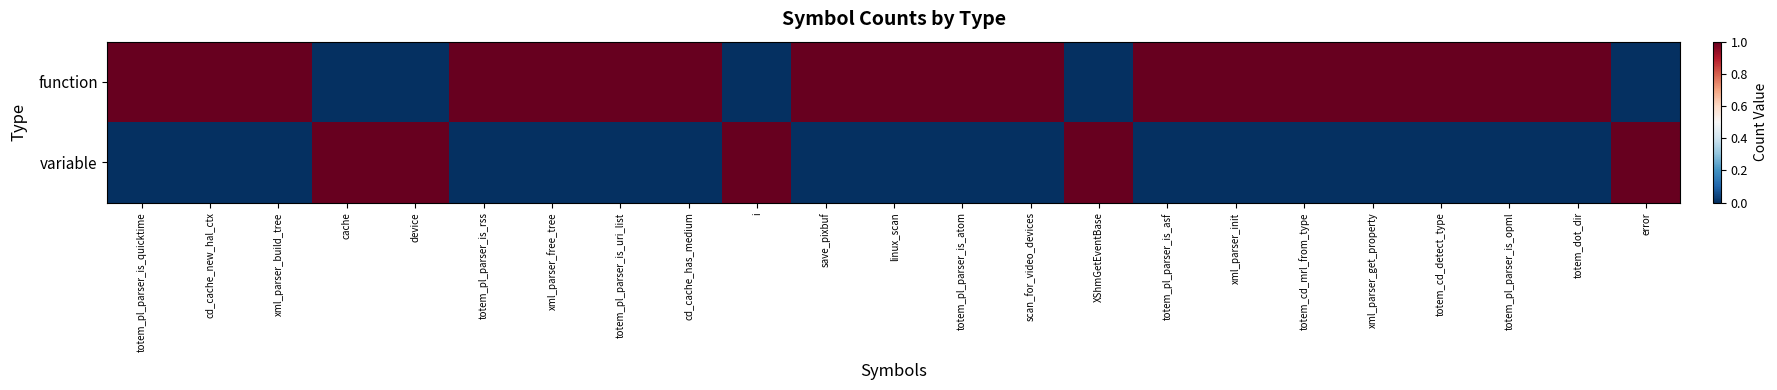

Reading left to right, extract all data points from this chart.

function: totem_pl_parser_is_quicktime=1	cd_cache_new_hal_ctx=1	xml_parser_build_tree=1	cache=0	device=0	totem_pl_parser_is_rss=1	xml_parser_free_tree=1	totem_pl_parser_is_uri_list=1	cd_cache_has_medium=1	i=0	save_pixbuf=1	linux_scan=1	totem_pl_parser_is_atom=1	scan_for_video_devices=1	XShmGetEventBase=0	totem_pl_parser_is_asf=1	xml_parser_init=1	totem_cd_mrl_from_type=1	xml_parser_get_property=1	totem_cd_detect_type=1	totem_pl_parser_is_opml=1	totem_dot_dir=1	error=0
variable: totem_pl_parser_is_quicktime=0	cd_cache_new_hal_ctx=0	xml_parser_build_tree=0	cache=1	device=1	totem_pl_parser_is_rss=0	xml_parser_free_tree=0	totem_pl_parser_is_uri_list=0	cd_cache_has_medium=0	i=1	save_pixbuf=0	linux_scan=0	totem_pl_parser_is_atom=0	scan_for_video_devices=0	XShmGetEventBase=1	totem_pl_parser_is_asf=0	xml_parser_init=0	totem_cd_mrl_from_type=0	xml_parser_get_property=0	totem_cd_detect_type=0	totem_pl_parser_is_opml=0	totem_dot_dir=0	error=1